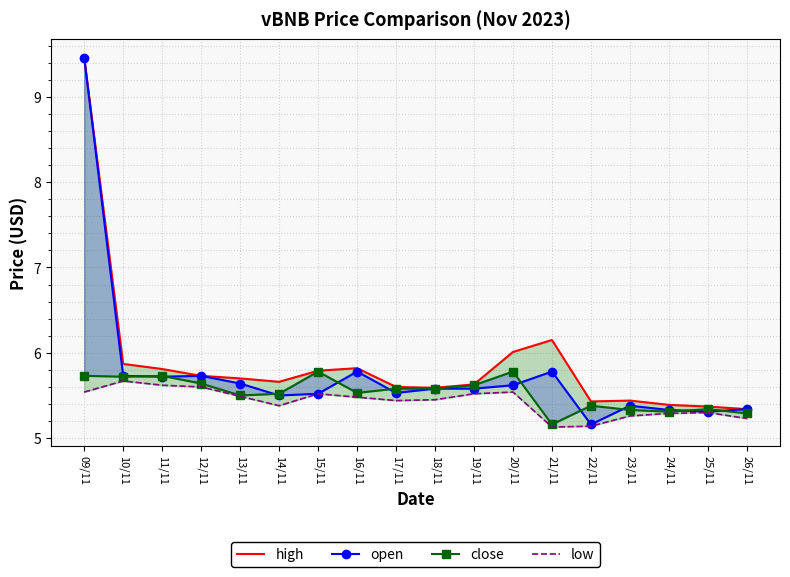

True or false: close and open cross at least once.

True